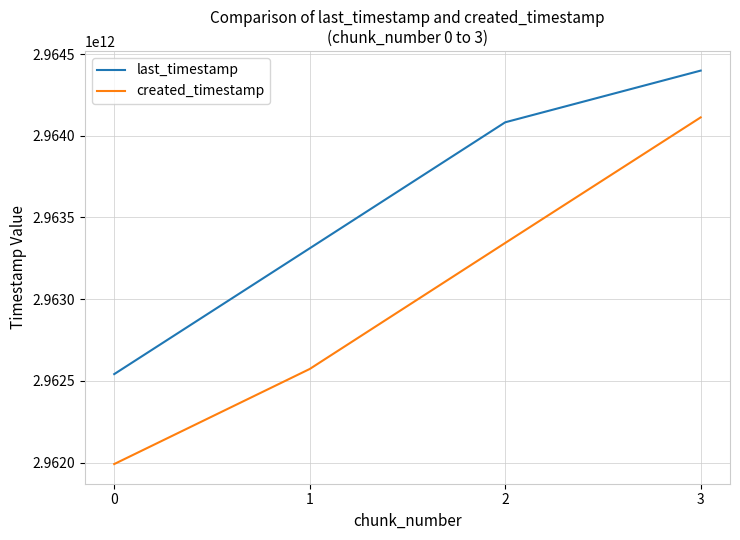

Is this an area chart (filled region under the line)?

No